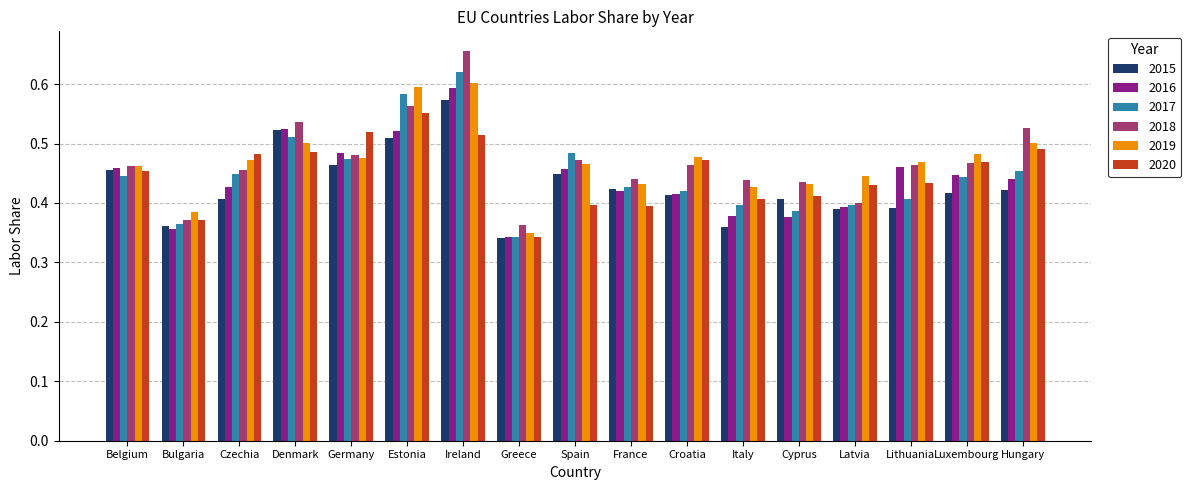

What is the sum of the 2016 values at Belgium and Estonia?

1.0